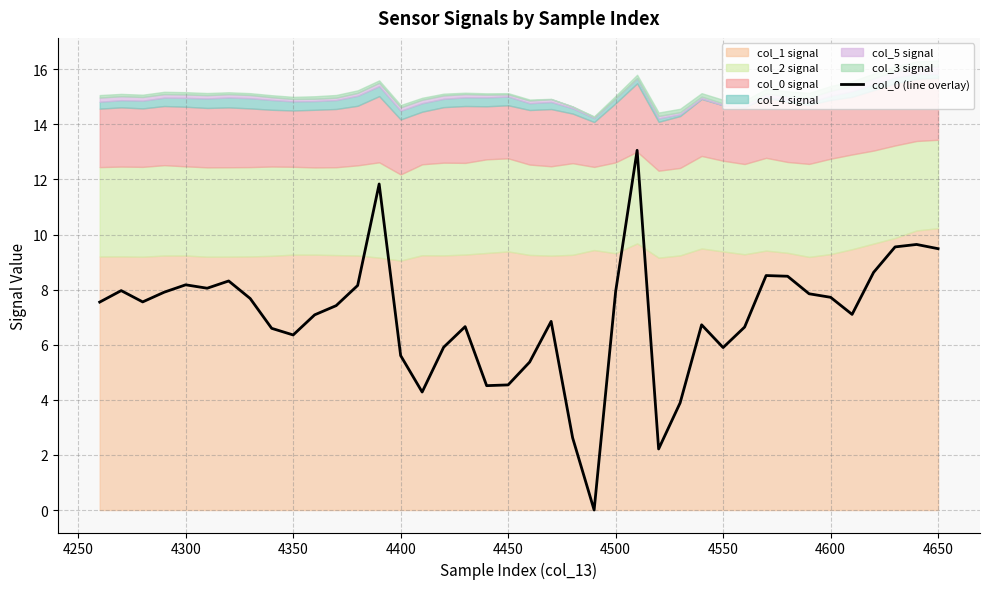

Is it true that col_0 (line overlay) equals 4.5 at 4450?

True